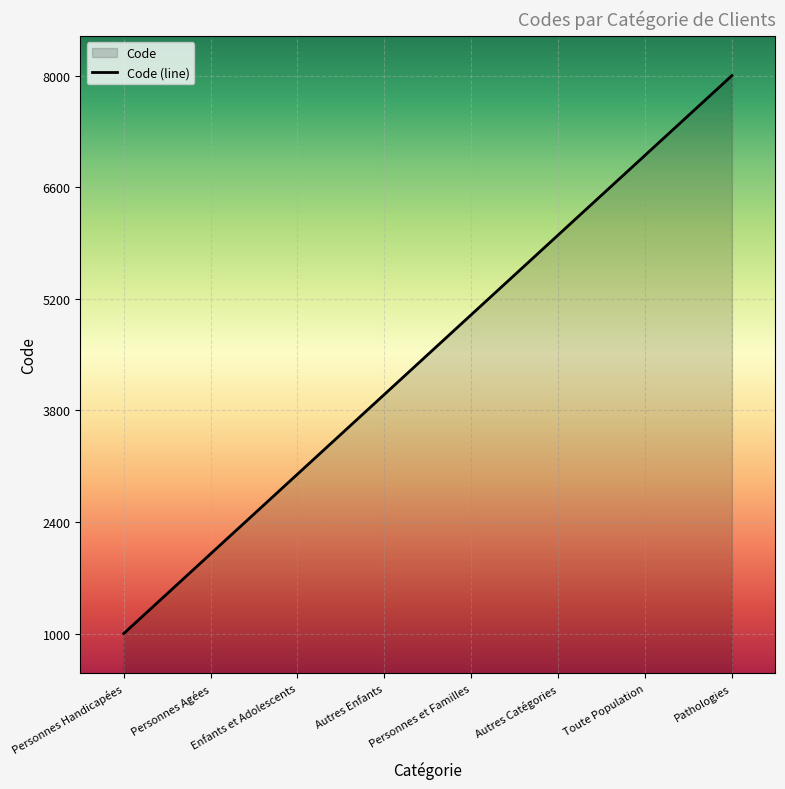

How many values are between 3000 and 7000?

5